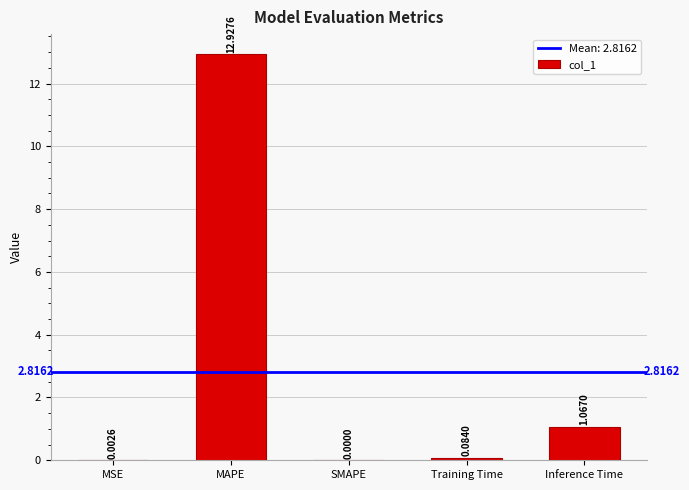

True or false: the data shows 0.0 at SMAPE.

True